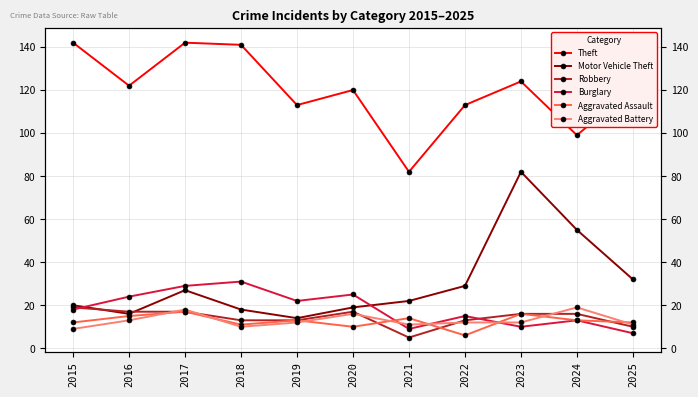

Reading right to left, extract all data points from this chart.

Theft: 2025=121	2024=99	2023=124	2022=113	2021=82	2020=120	2019=113	2018=141	2017=142	2016=122	2015=142
Motor Vehicle Theft: 2025=32	2024=55	2023=82	2022=29	2021=22	2020=19	2019=14	2018=18	2017=27	2016=16	2015=20
Robbery: 2025=10	2024=16	2023=16	2022=13	2021=5	2020=17	2019=13	2018=13	2017=17	2016=17	2015=19
Burglary: 2025=7	2024=13	2023=10	2022=15	2021=9	2020=25	2019=22	2018=31	2017=29	2016=24	2015=18
Aggravated Assault: 2025=12	2024=13	2023=16	2022=6	2021=14	2020=10	2019=13	2018=11	2017=17	2016=15	2015=12
Aggravated Battery: 2025=11	2024=19	2023=12	2022=12	2021=11	2020=16	2019=12	2018=10	2017=18	2016=13	2015=9